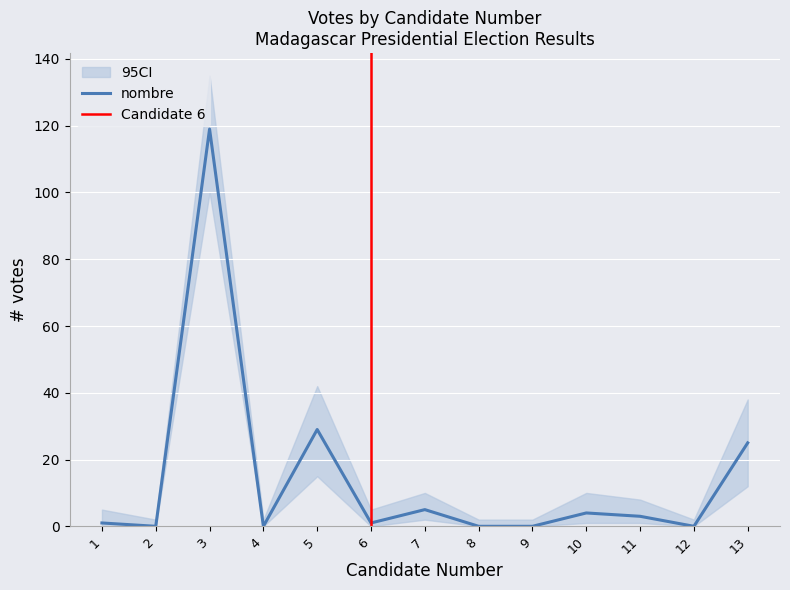

What is the average value?

14